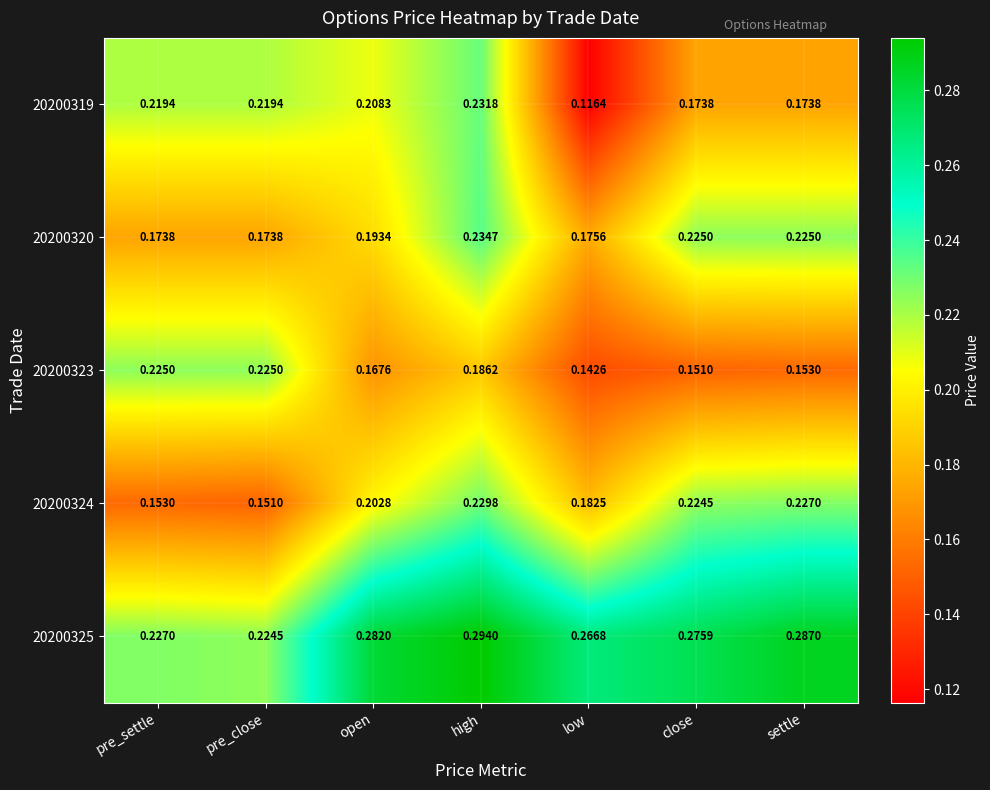

At which category is the sum across all series the highest?

high